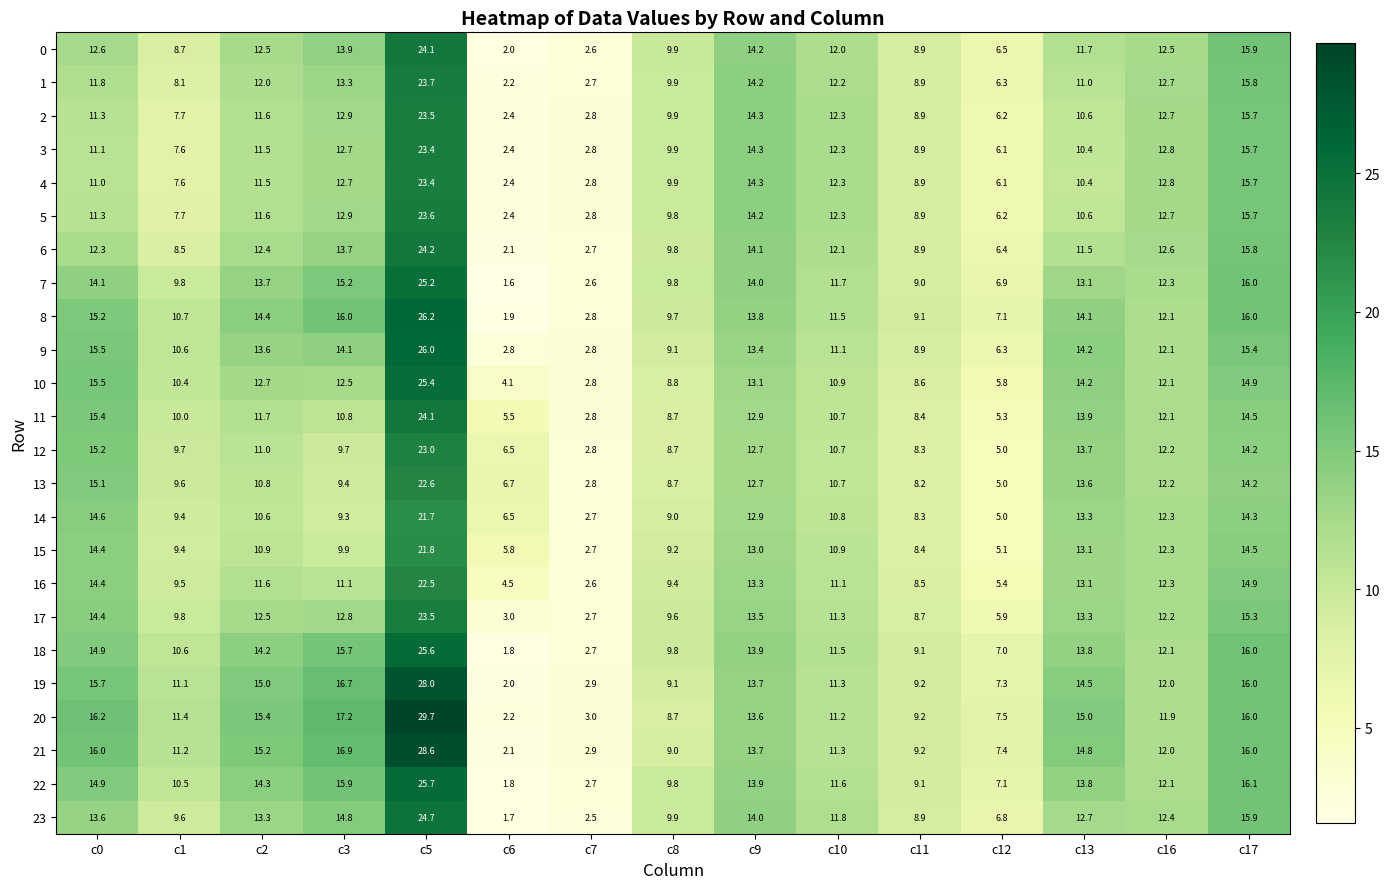

What is the greatest value displayed?

29.7